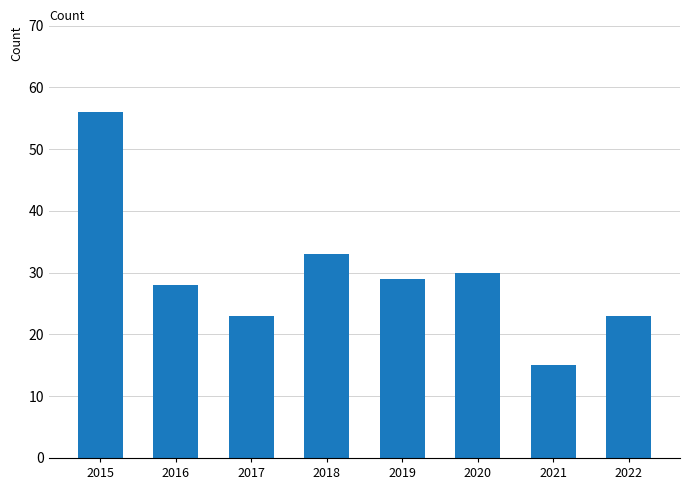

What is the value of the 1st bar from the left?

56